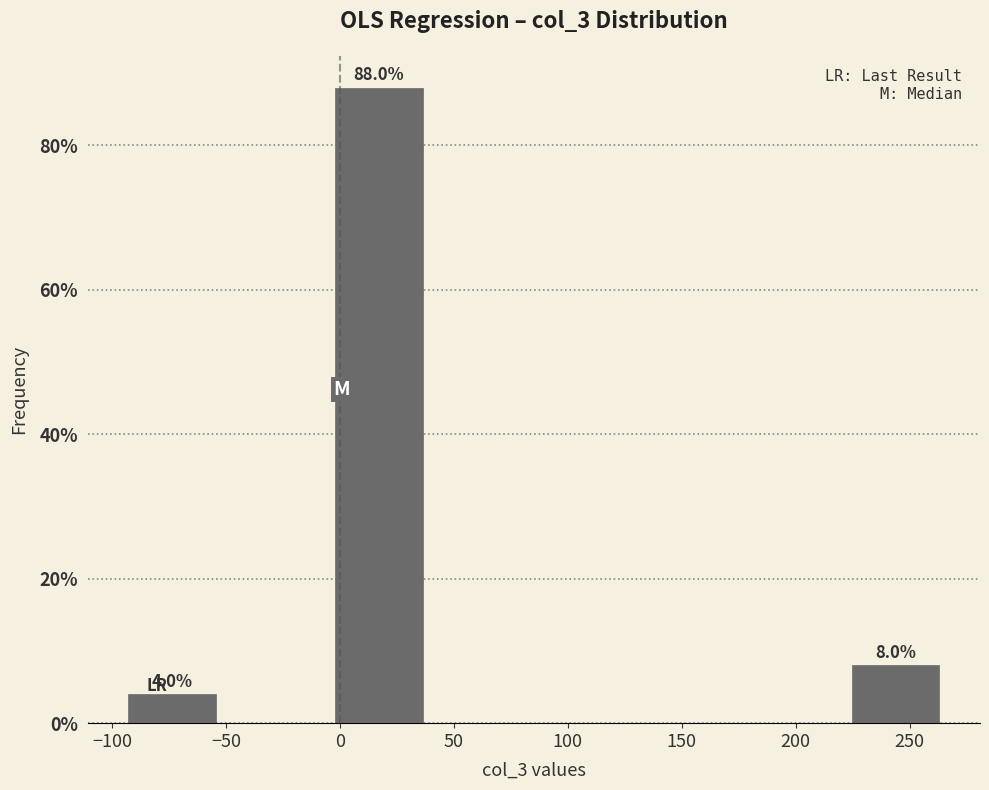

Over which range of the x-axis is the bar tallest?

-5 to 40